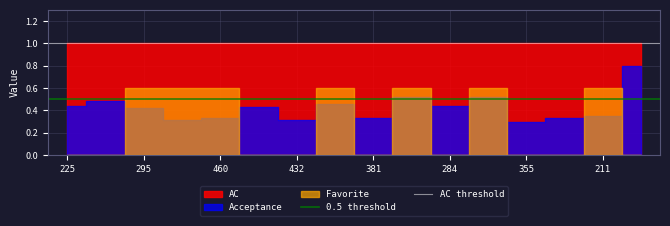

The value of 0.5 threshold at 225 is 0.5. True or false?

True